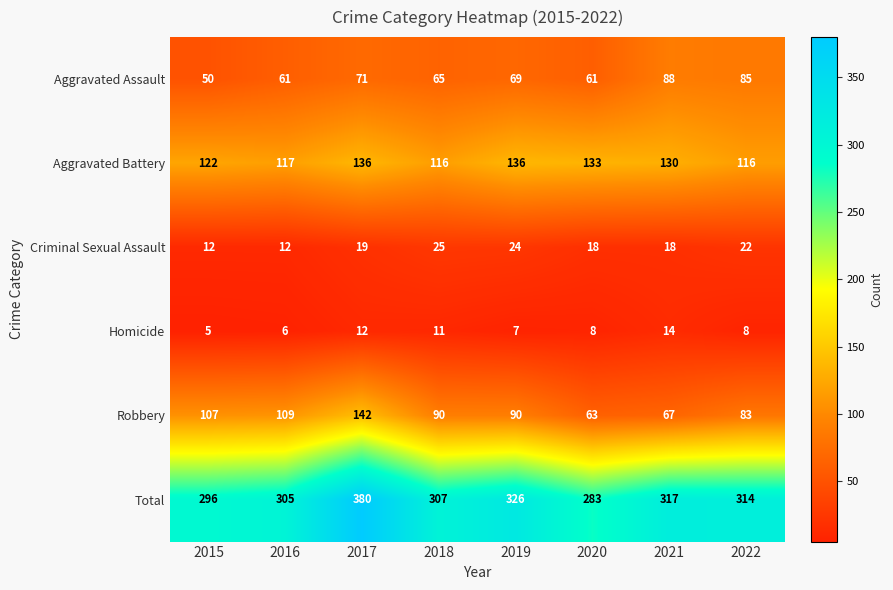

Which series has the largest total across all categories?

Total